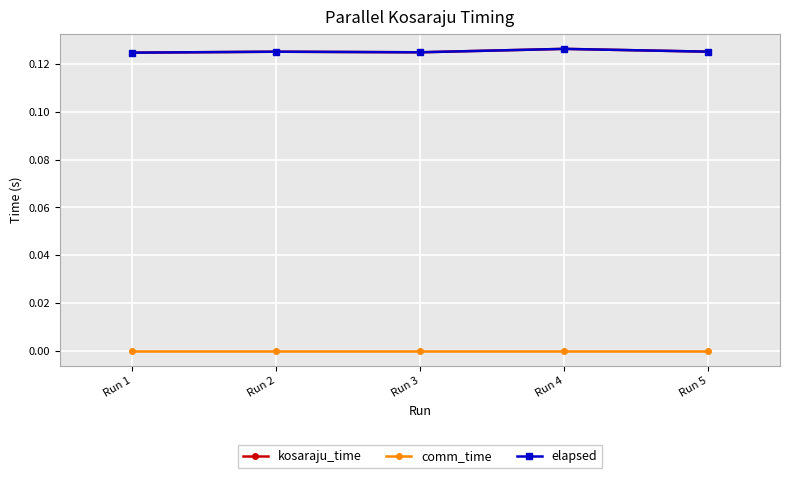

True or false: comm_time and kosaraju_time cross at least once.

False